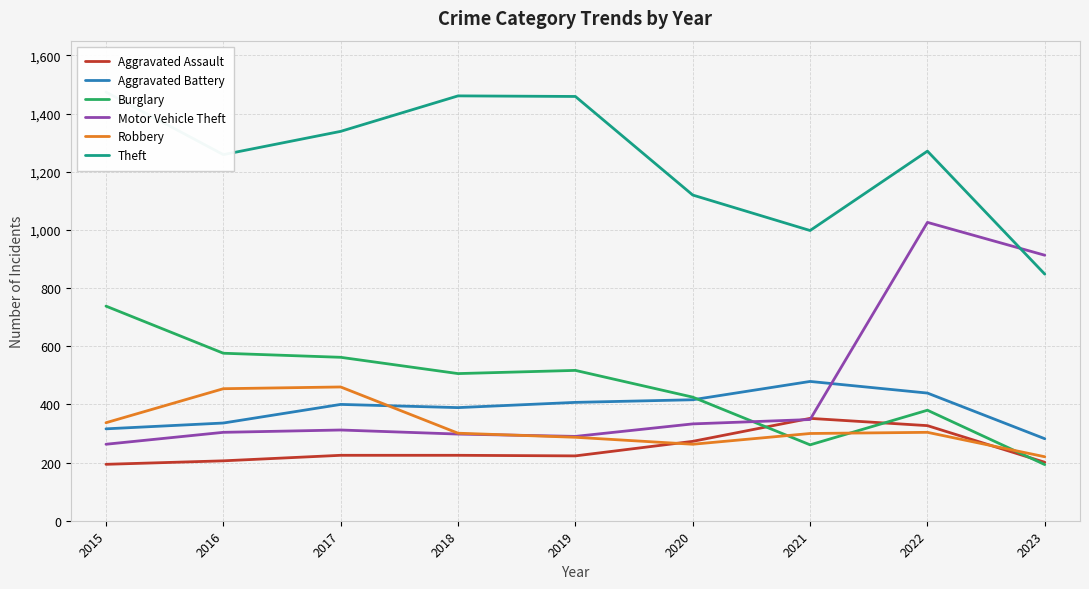

What is the sum of the Motor Vehicle Theft values at 2021 and 2017?

660